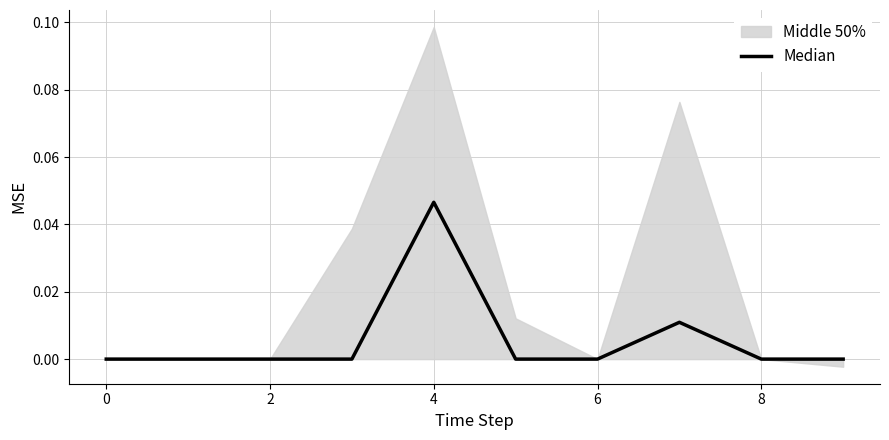

What is the label of the 3rd point from the left?

2